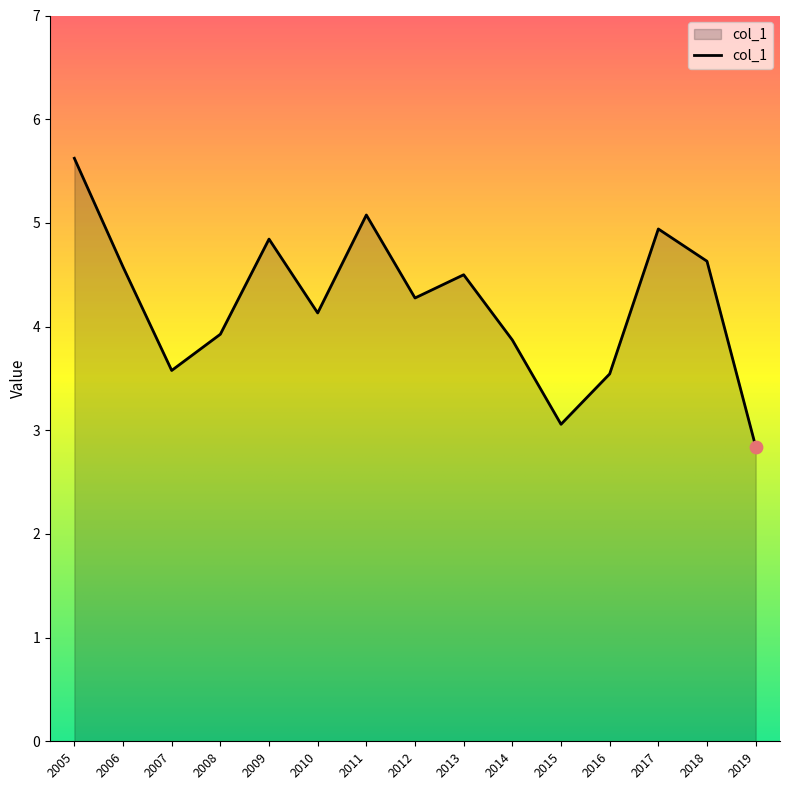

Which has a higher value, 2005 or 2009?

2005